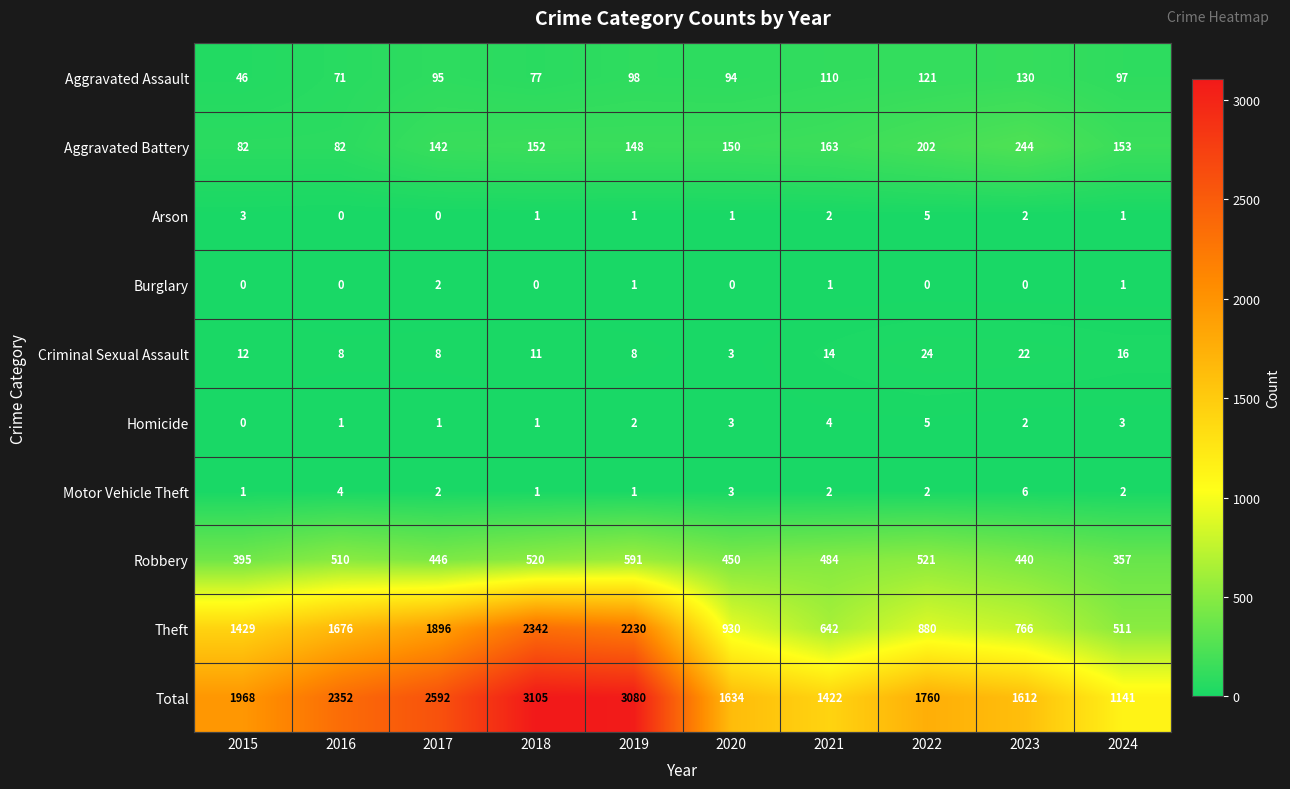

What is the difference between the second highest and second lowest values in the Homicide series?

3